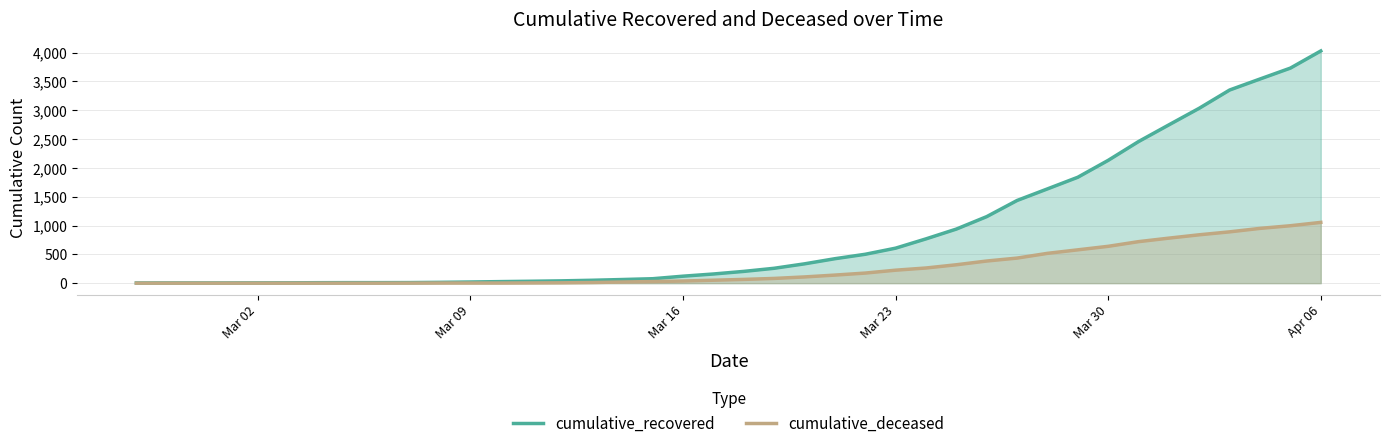

True or false: cumulative_recovered and cumulative_deceased cross at least once.

False